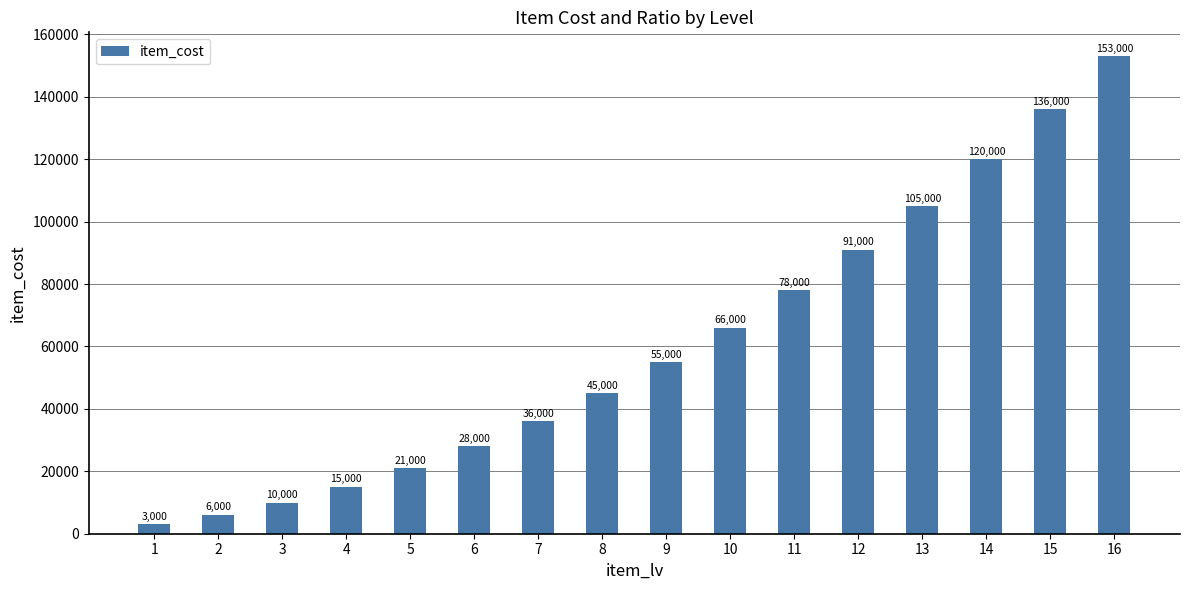

What is the difference between the values at 2 and 6?

22000